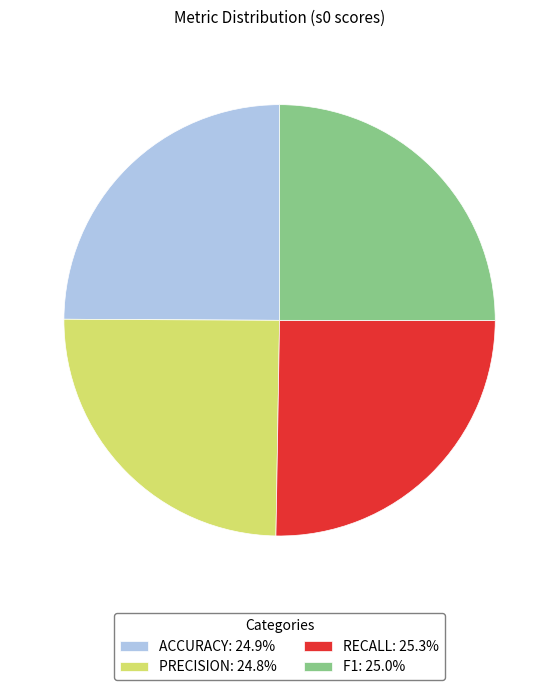

Is the sum of F1: 25.0% and ACCURACY: 24.9% greater than half?

No